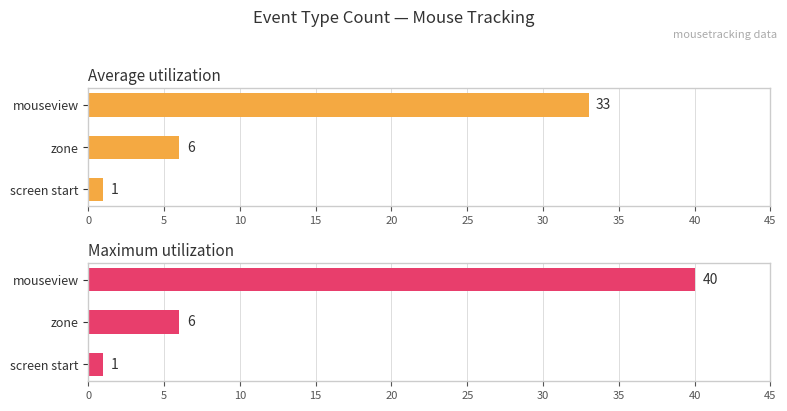

How many values in the Maximum utilization series exceed 6?

1